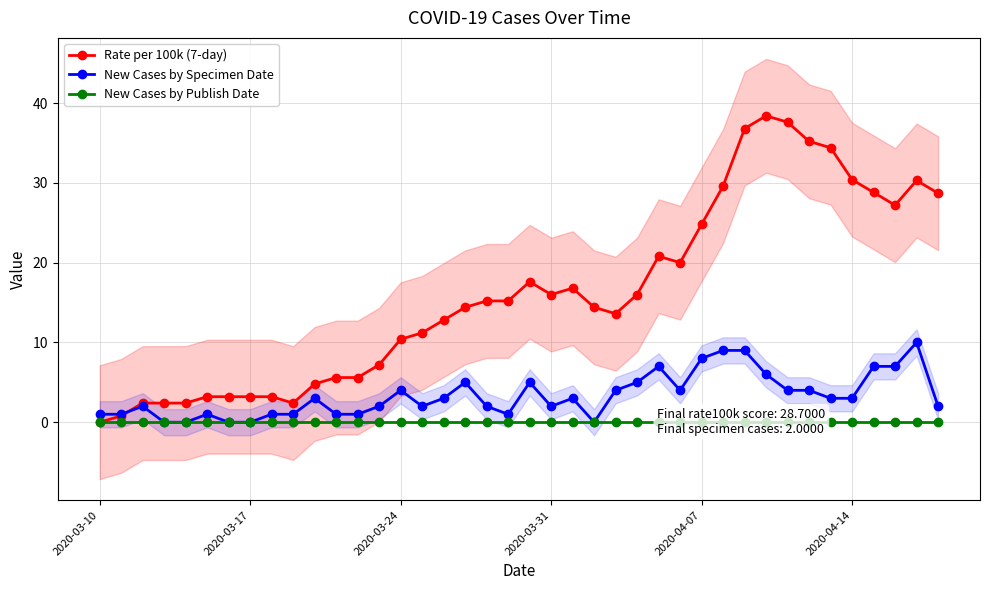

Is the value of Rate per 100k (7-day) at 2020-04-07 greater than the value of New Cases by Specimen Date at 2020-03-10?

Yes